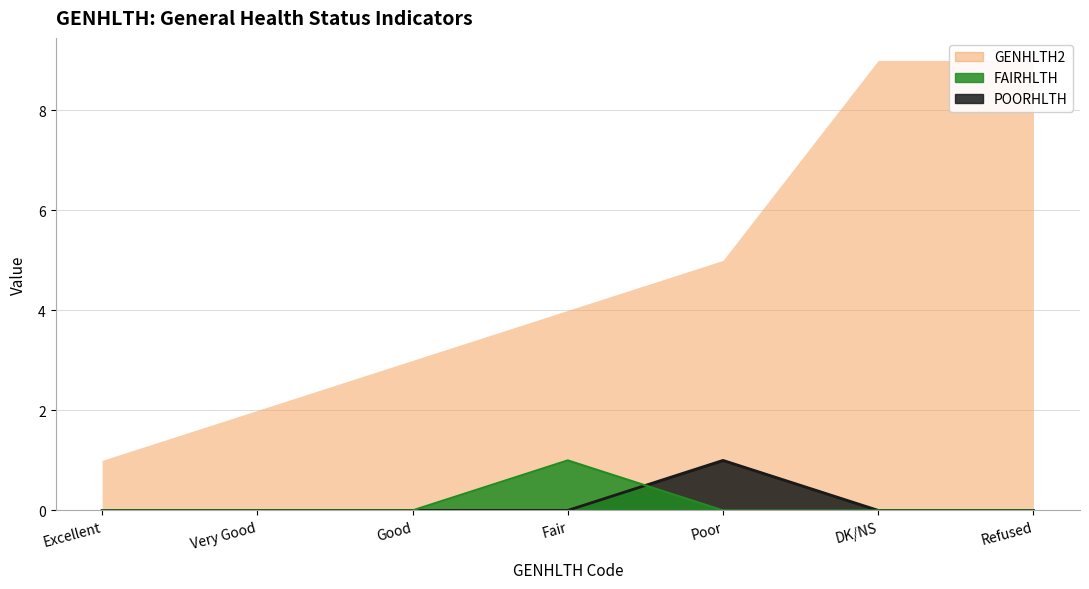

Is the value of FAIRHLTH at Refused greater than the value of POORHLTH at Poor?

No